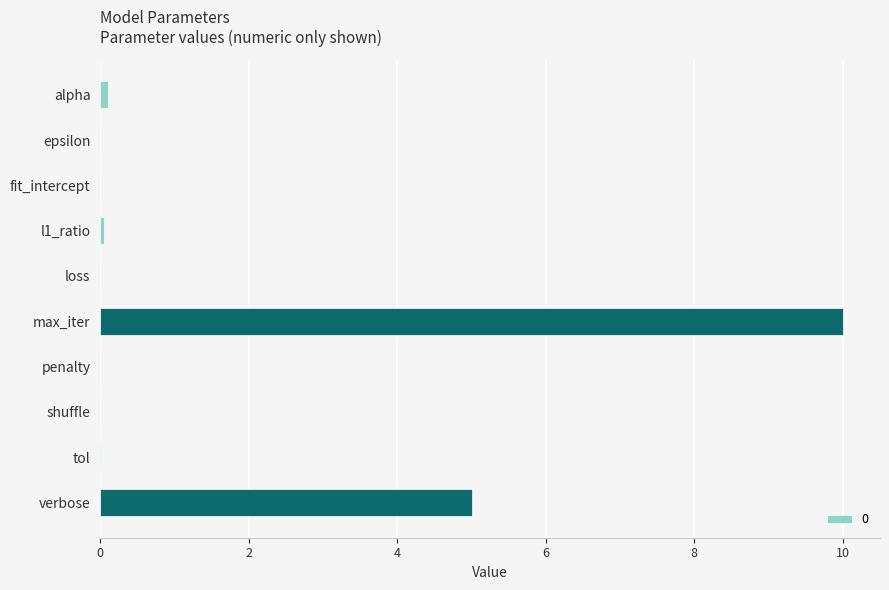

What is the change in value from loss to max_iter?

+10.0